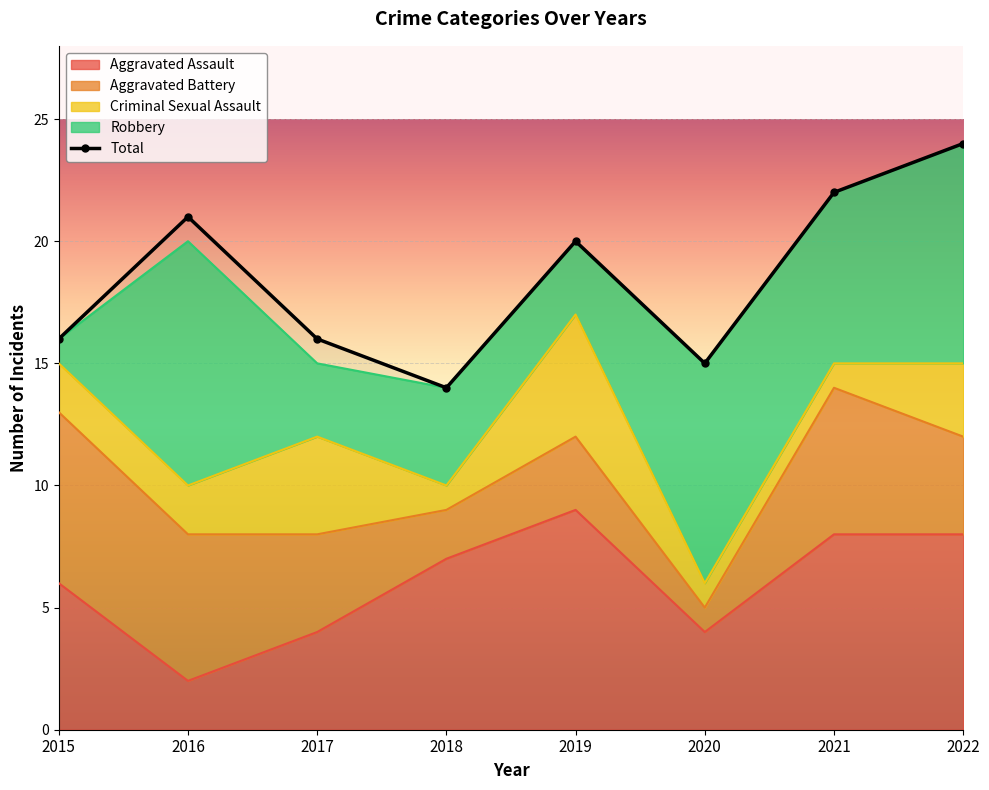

What is the difference between the highest and lowest values at 2016?

19